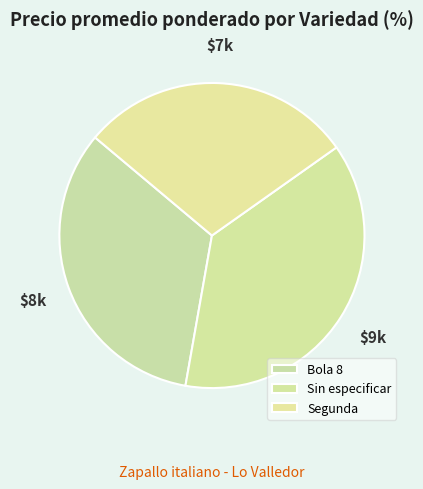

Is there a majority slice in this chart?

No